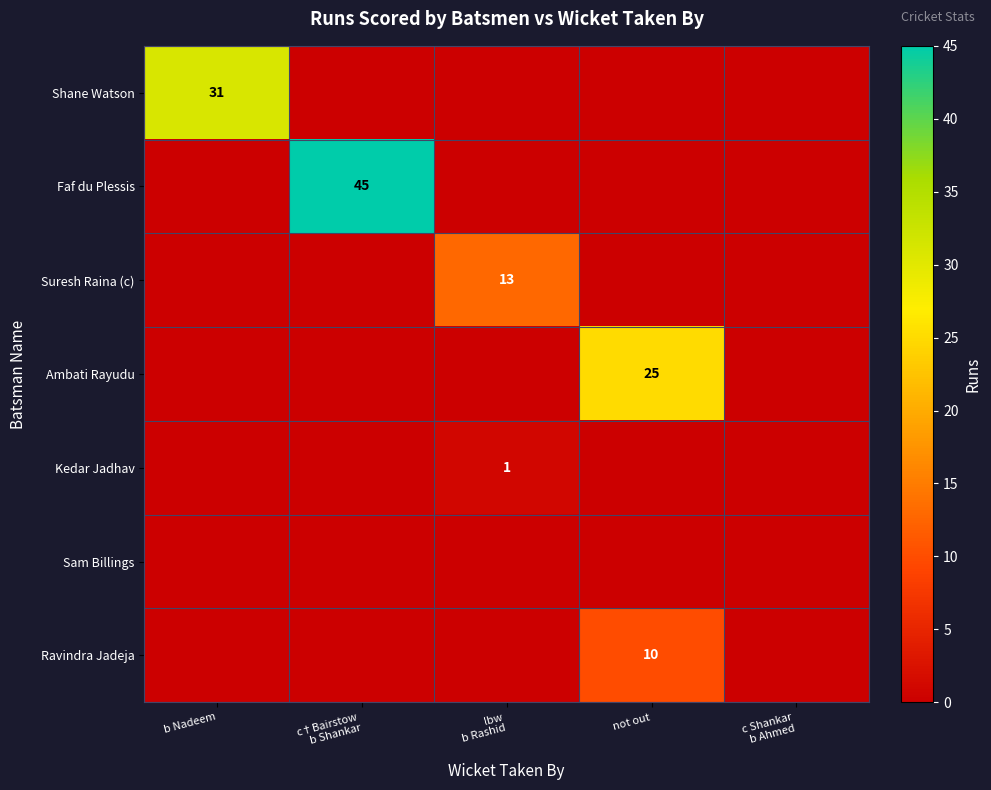

At how many categories does at least one series exceed 29?

2